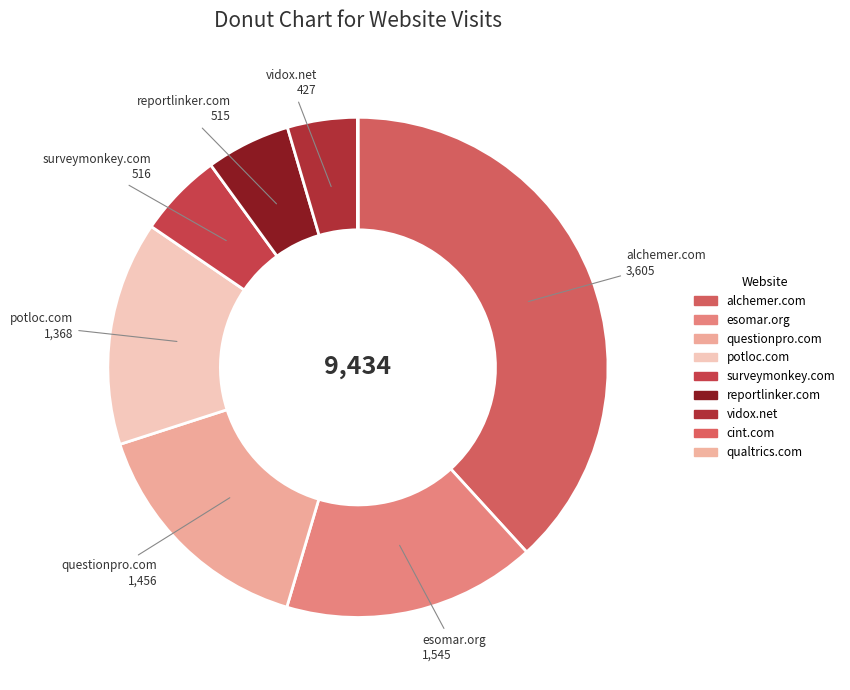

Combined, do questionpro.com and alchemer.com account for over 50%?

Yes